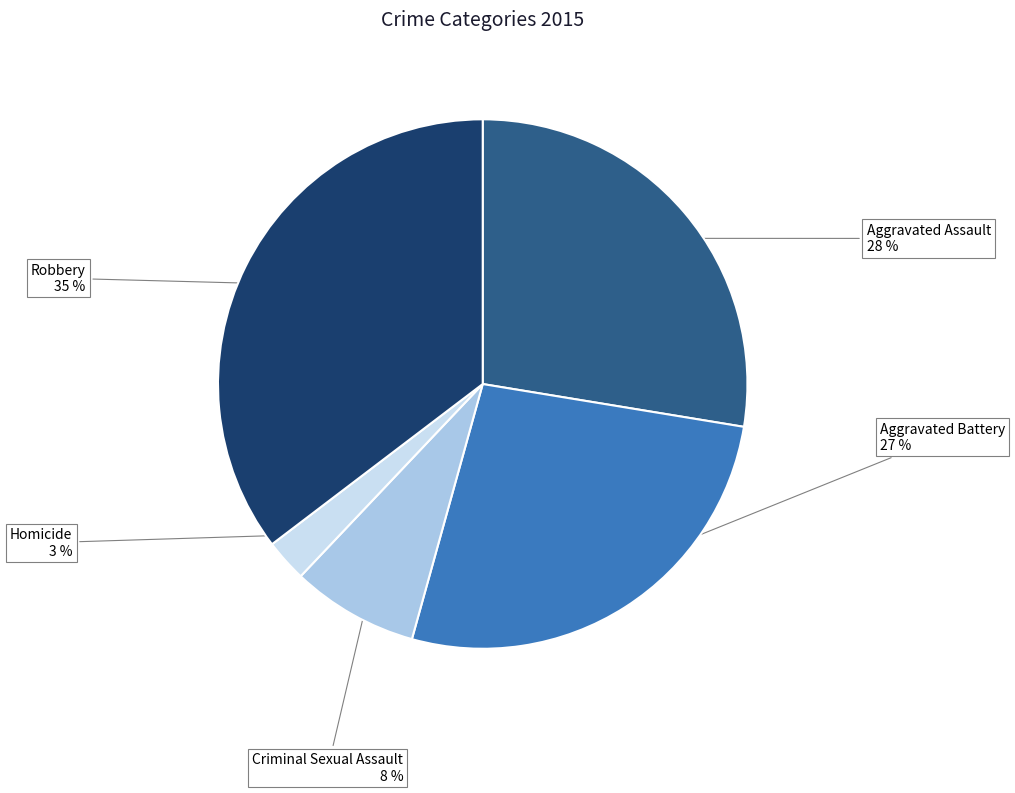

Is there any slice that represents more than half of the pie?

No